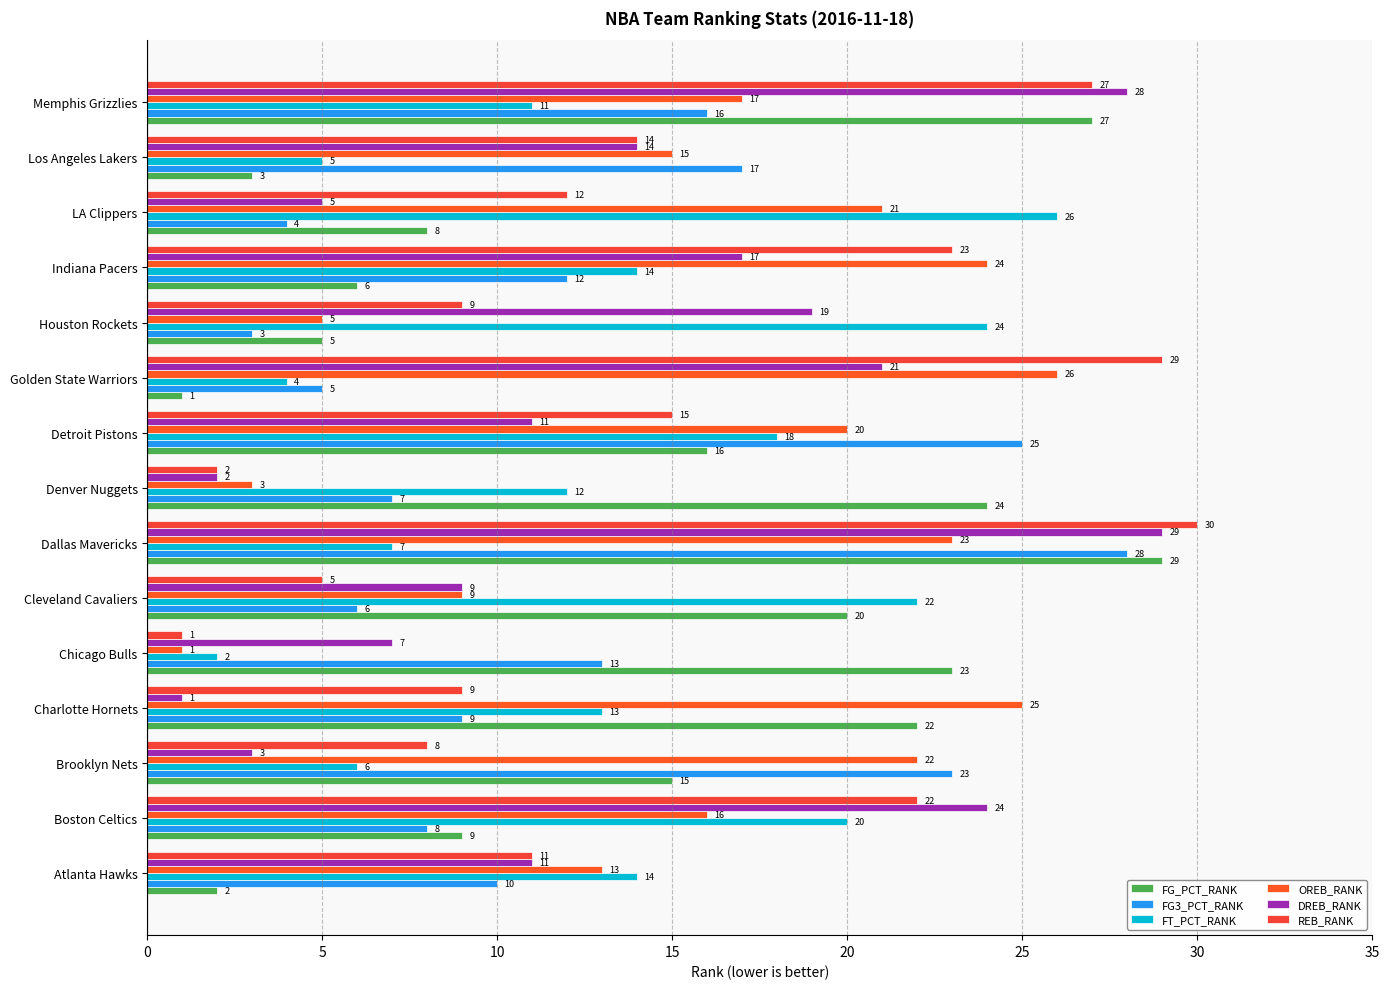

What is the label of the 4th bar from the left?

Charlotte Hornets